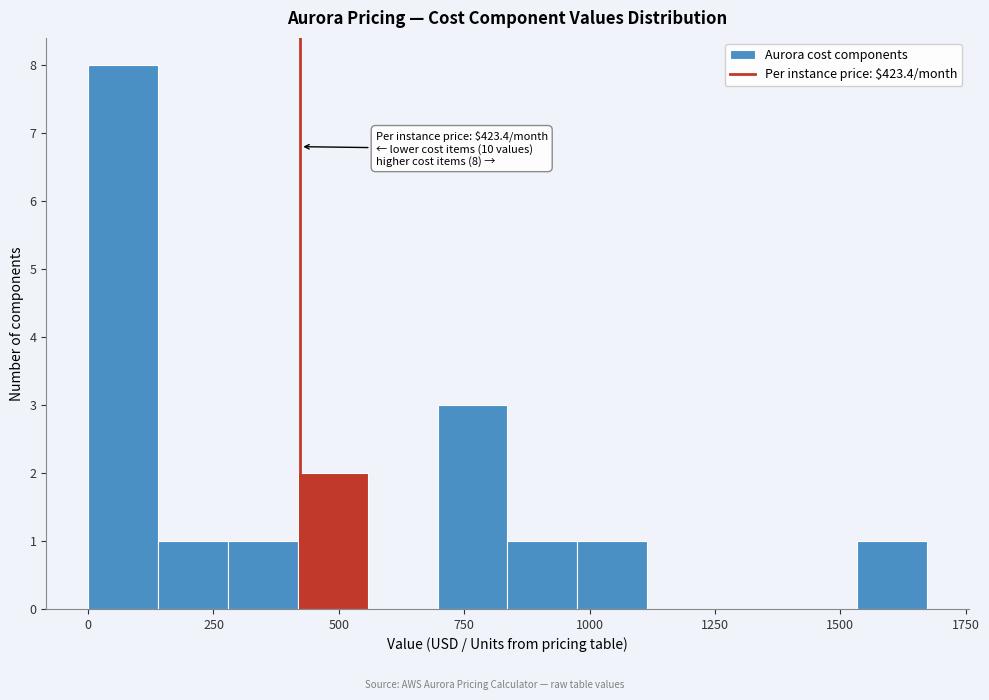

Read against the x-axis, roughly where is the centre of the tallest bar?

50